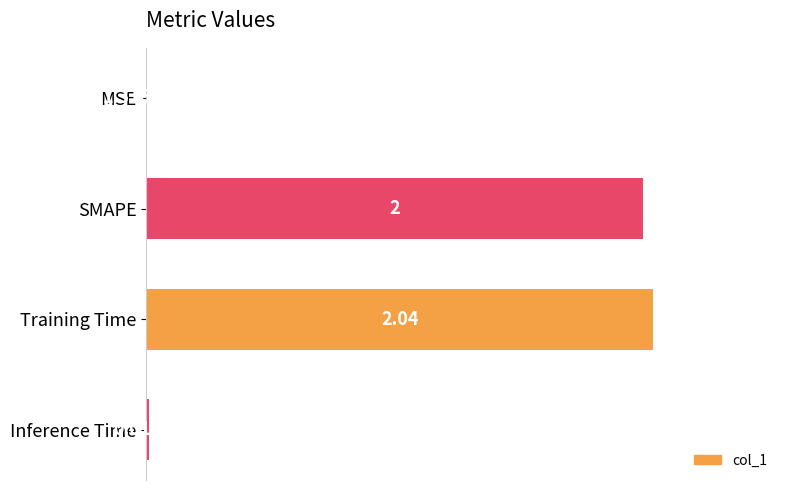

What is the sum of the values at Training Time and SMAPE?

4.0